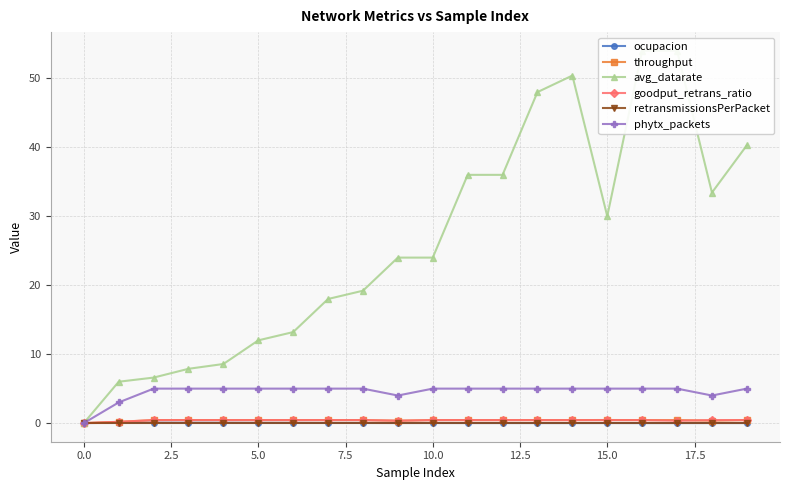

Does the chart have visible grid lines?

Yes